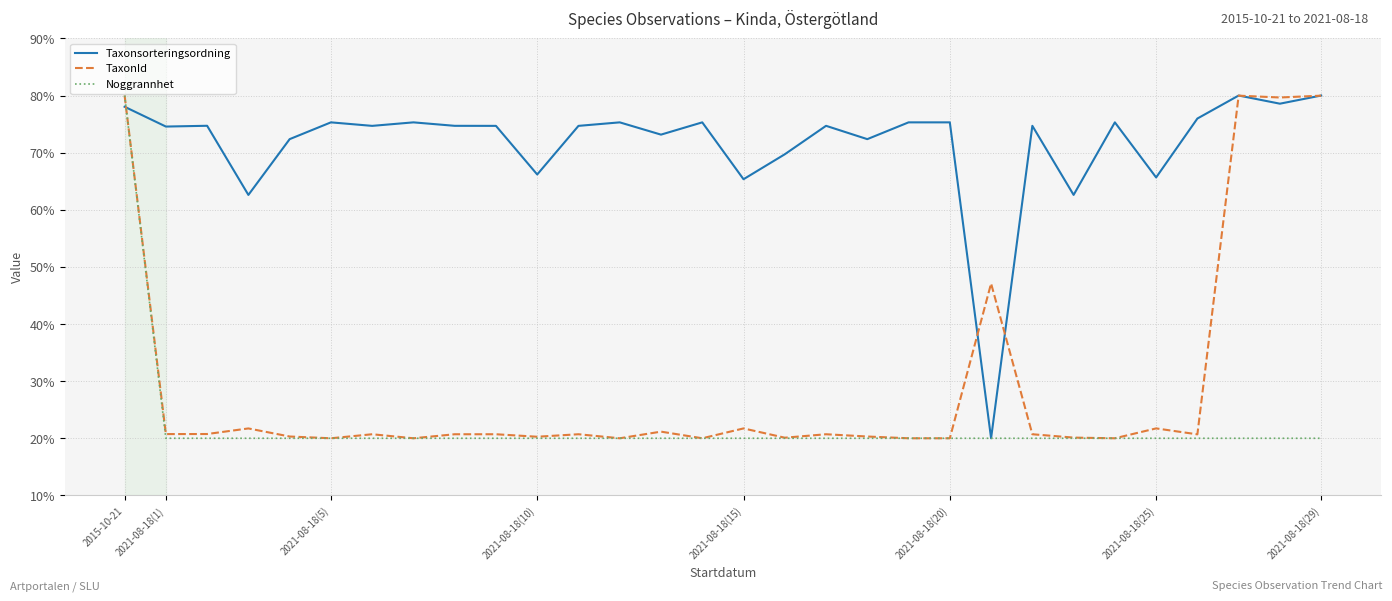

How many lines are shown in the chart?

3